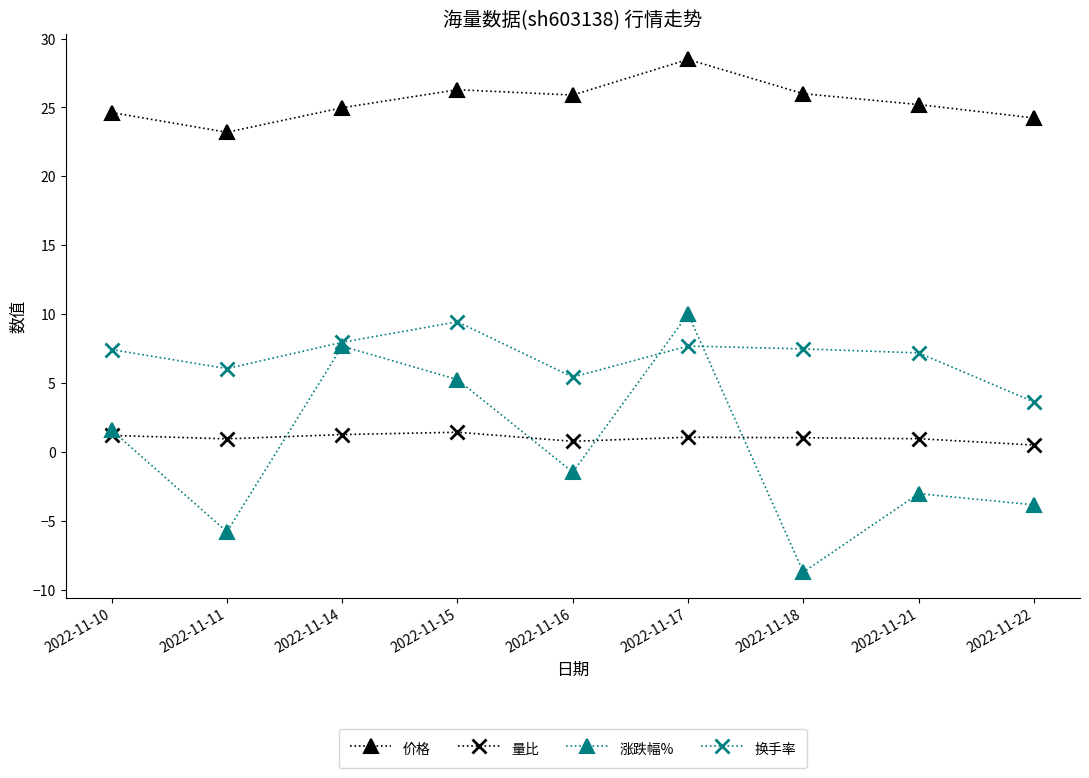

At which label does 换手率 first exceed 7?

2022-11-10